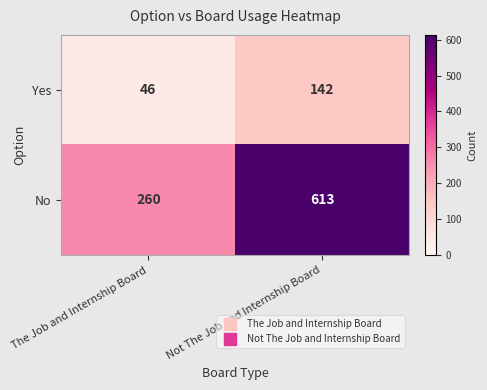

What is the total value across all series at Not The Job and Internship Board?

755